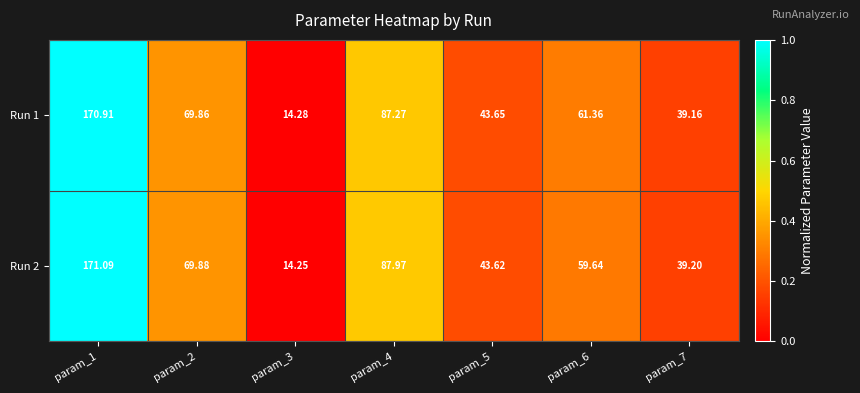

Is the value of Run 1 at param_5 greater than the value of Run 2 at param_2?

No